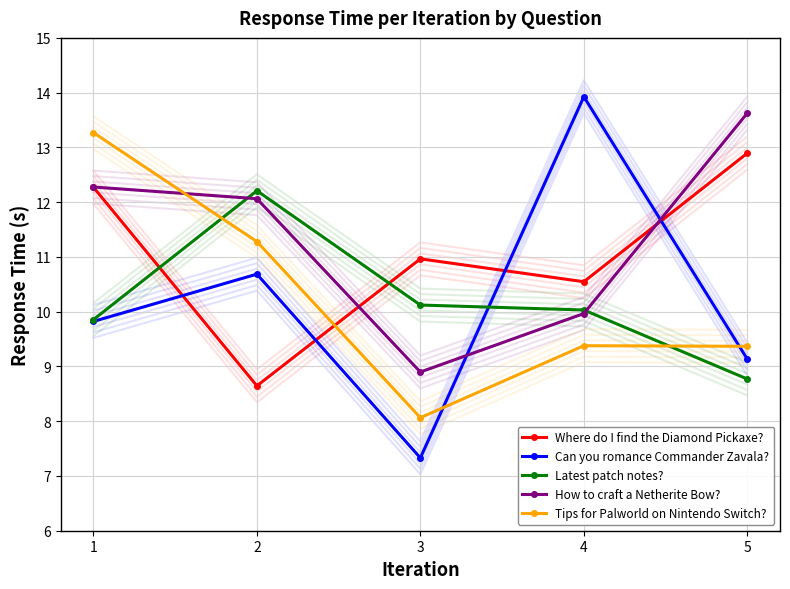

True or false: Tips for Palworld on Nintendo Switch? has a value of 13.0 at 3.

False